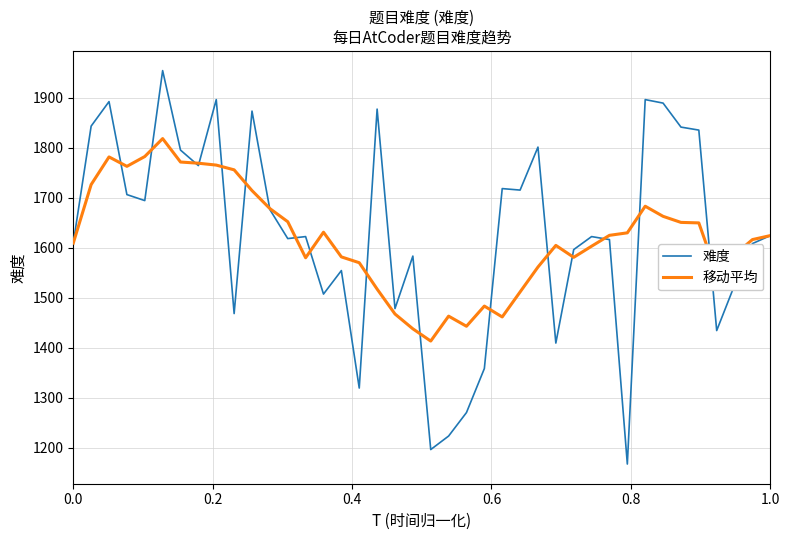

Which series has the widest spread of values?

难度